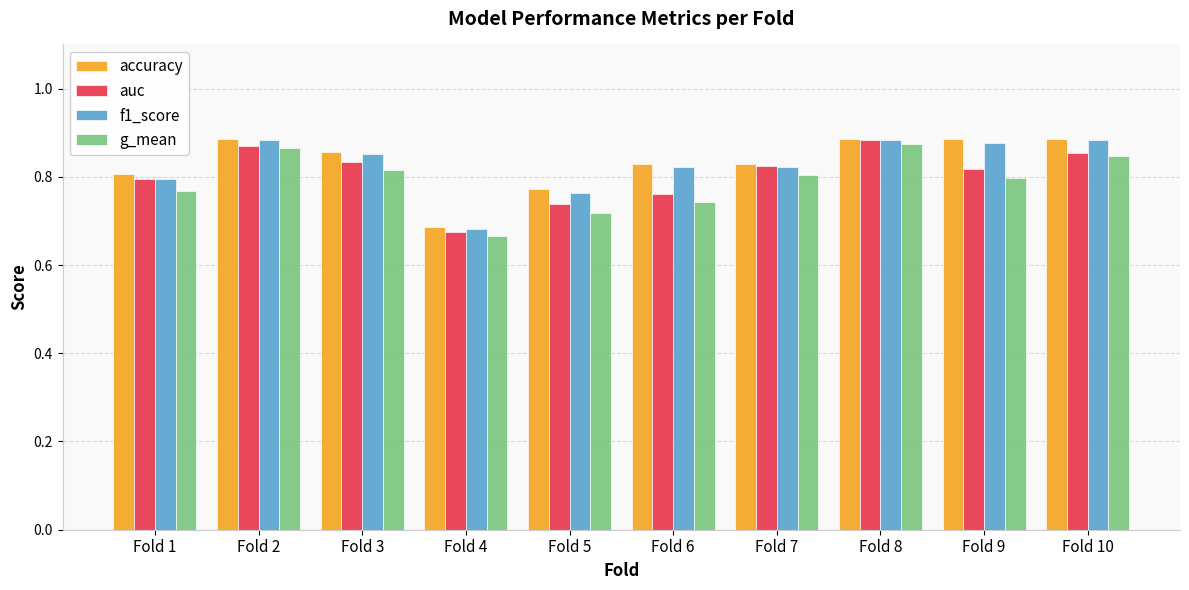

The value of g_mean at Fold 7 is 1.2. True or false?

False